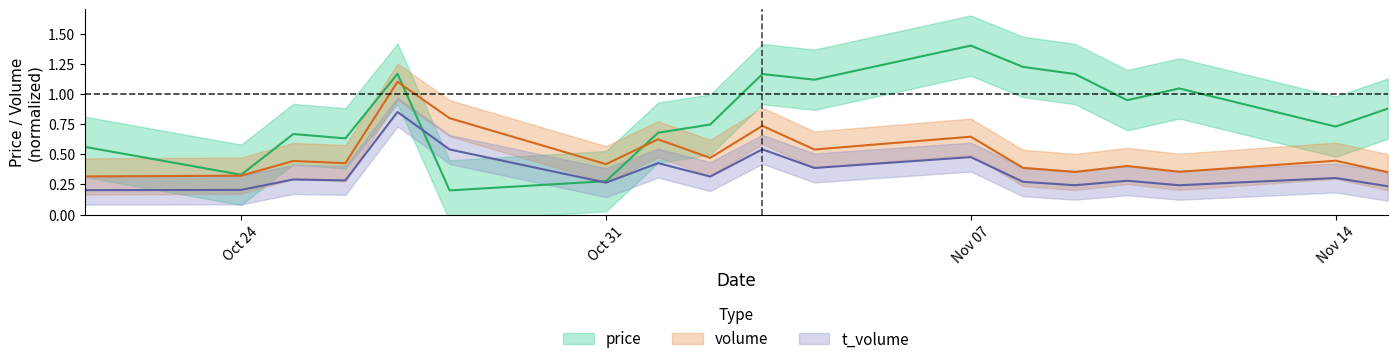

True or false: t_volume has a value of 0.2 at 2022-11-15.

True